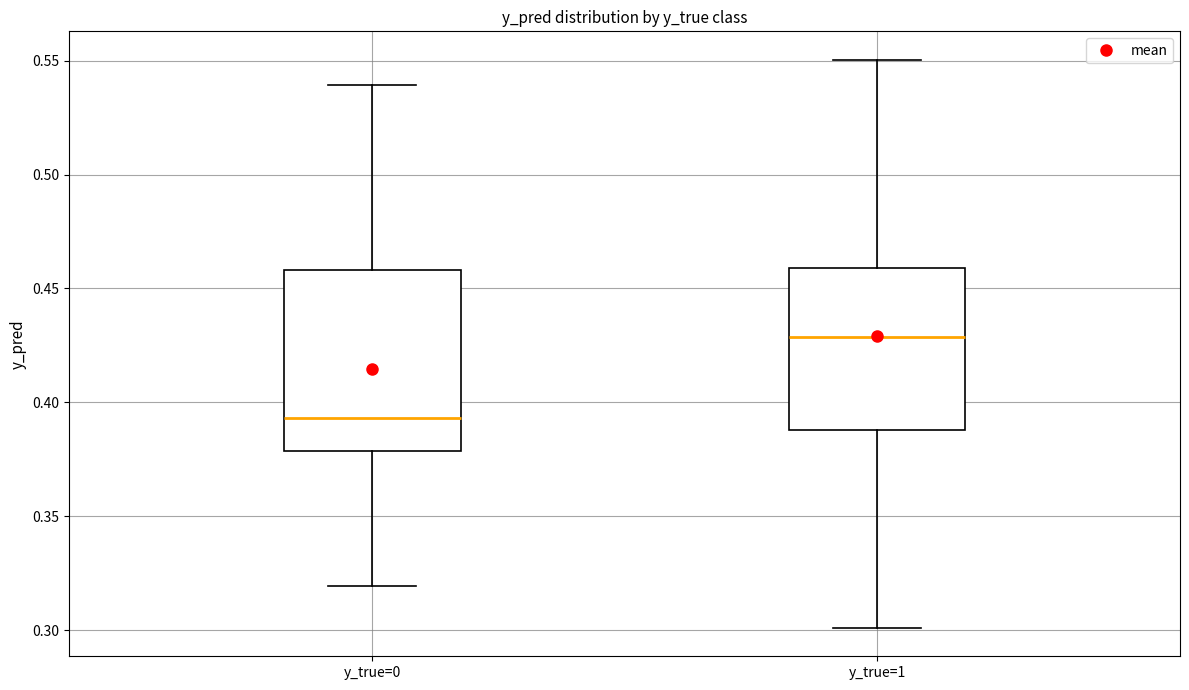

Which box's median line is the highest?

y_true=1